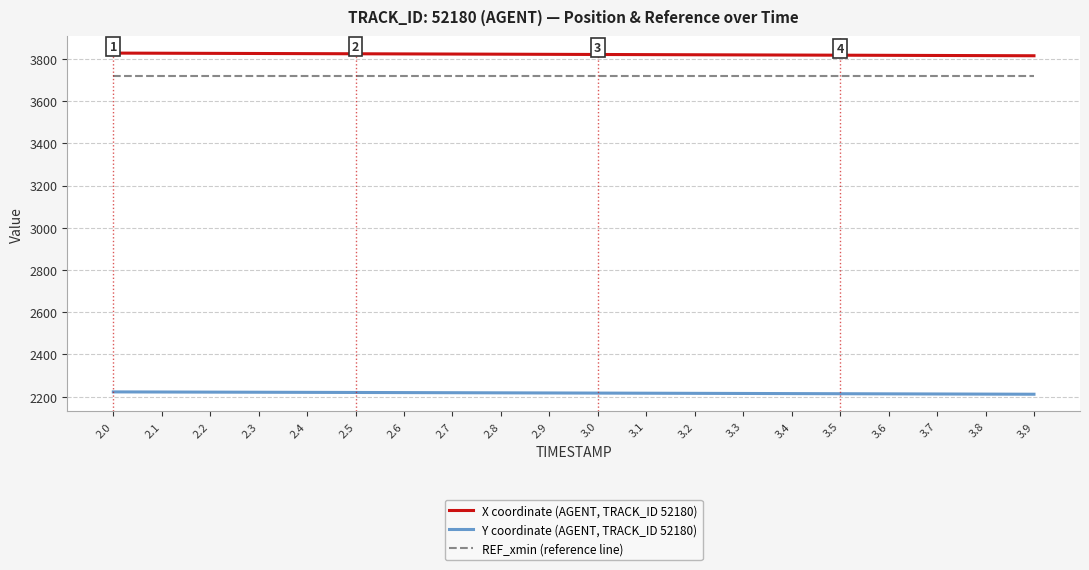

Rank the series by their maximum value, from highest to lowest.

X coordinate (AGENT, TRACK_ID 52180), REF_xmin (reference line), Y coordinate (AGENT, TRACK_ID 52180)